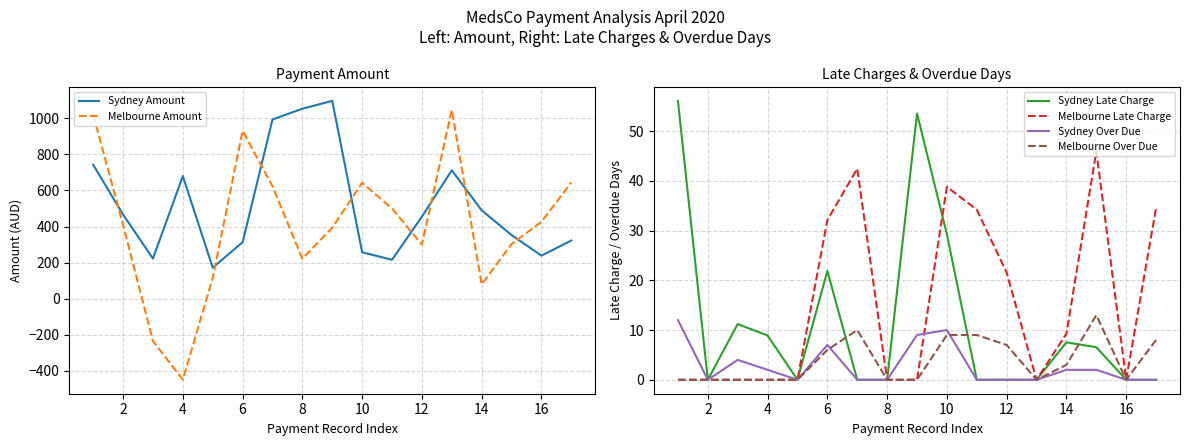

The Melbourne Over Due series shows 7.0 at 12. True or false?

True